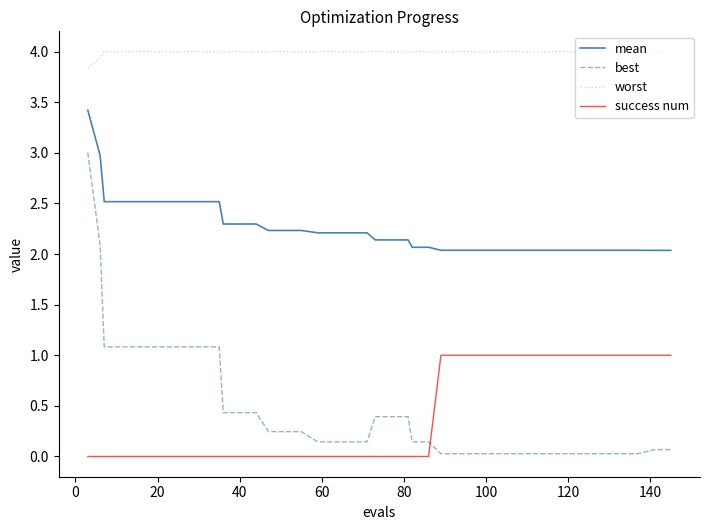

How many intersections are there between success num and best?

1